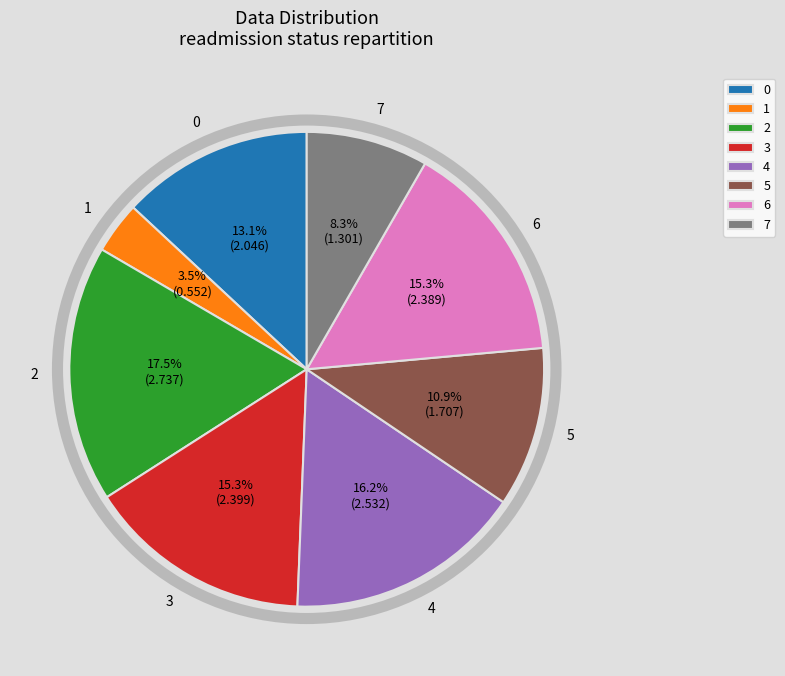

Is there any slice that represents more than half of the pie?

No